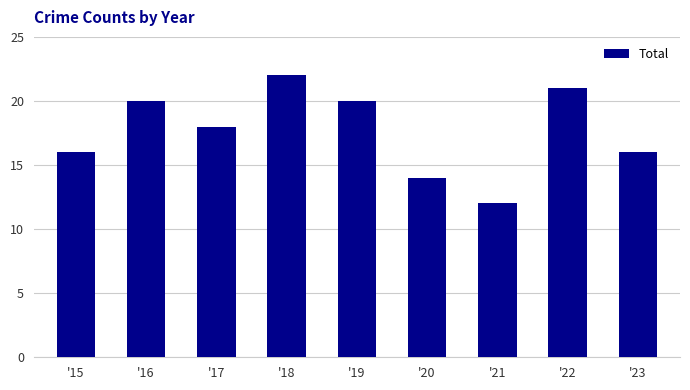

True or false: the data shows 14 at '20.

True